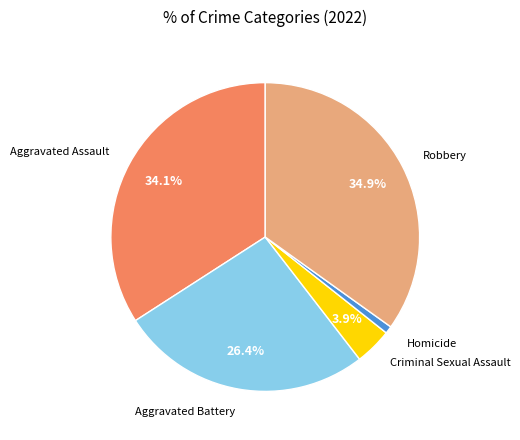

Rank the categories by value from lowest to highest.

Homicide, Criminal Sexual Assault, Aggravated Battery, Aggravated Assault, Robbery